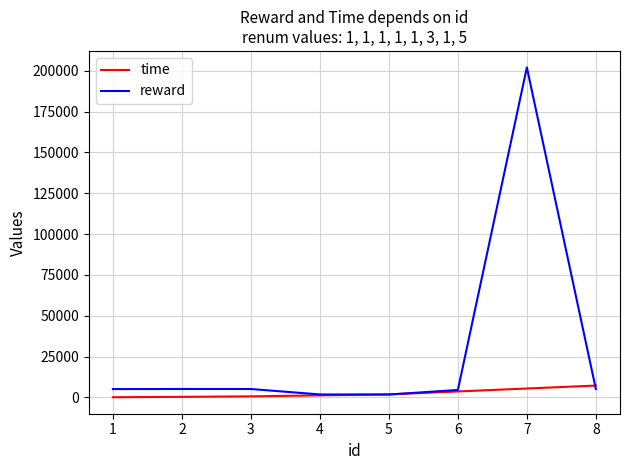

What is the greatest value displayed?

202012